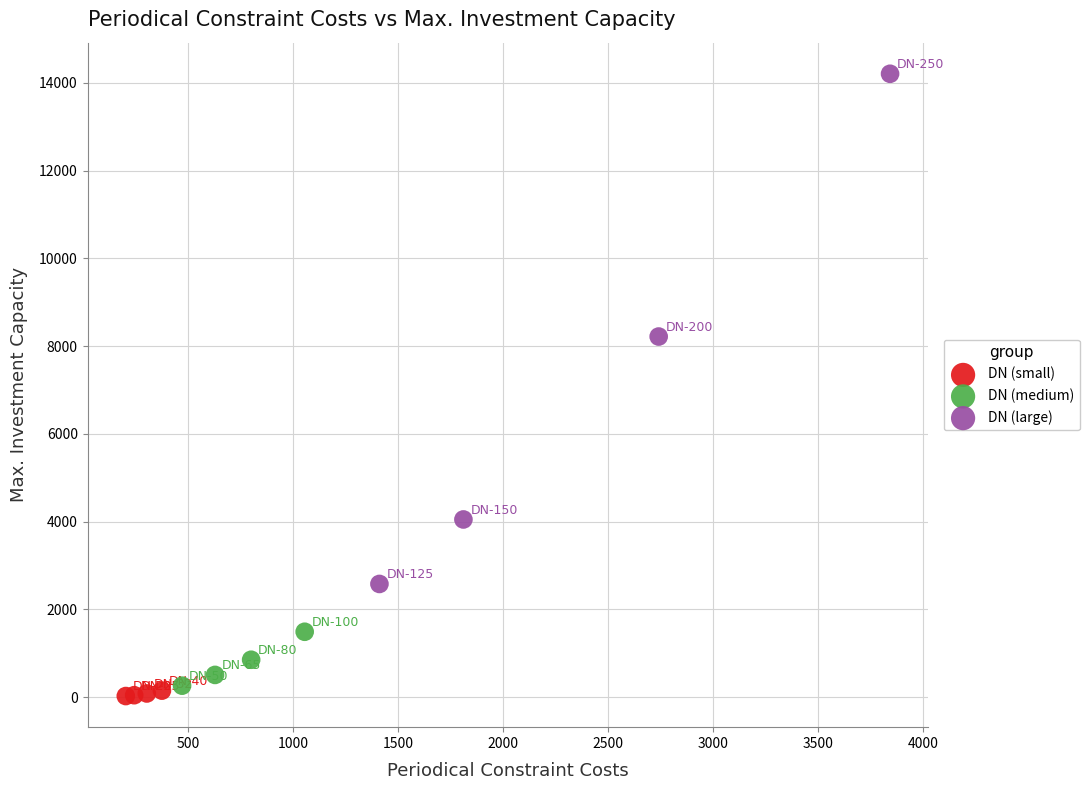

Which series contains the highest Y value?

DN (large)